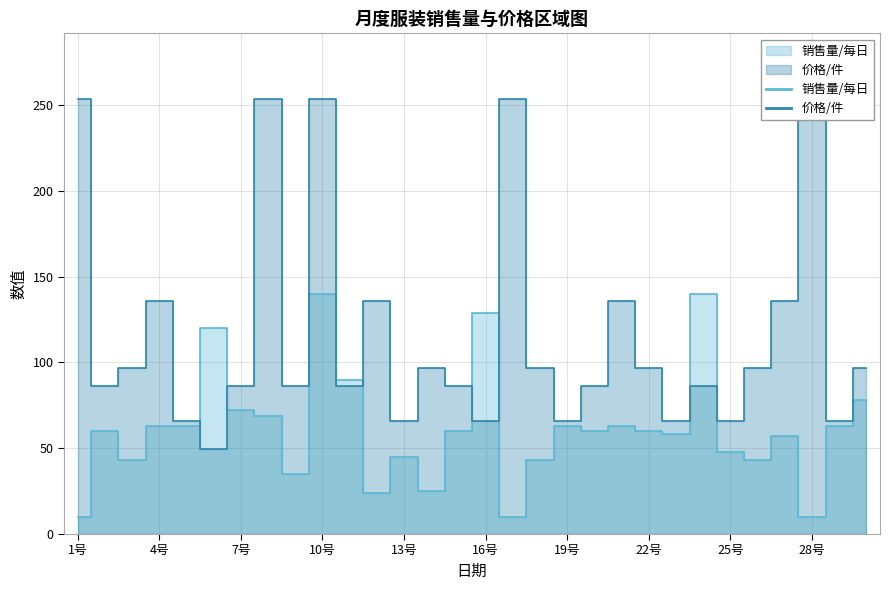

Between which two adjacent categories do 价格/件 and 销售量/每日 first intersect?

5号 and 6号